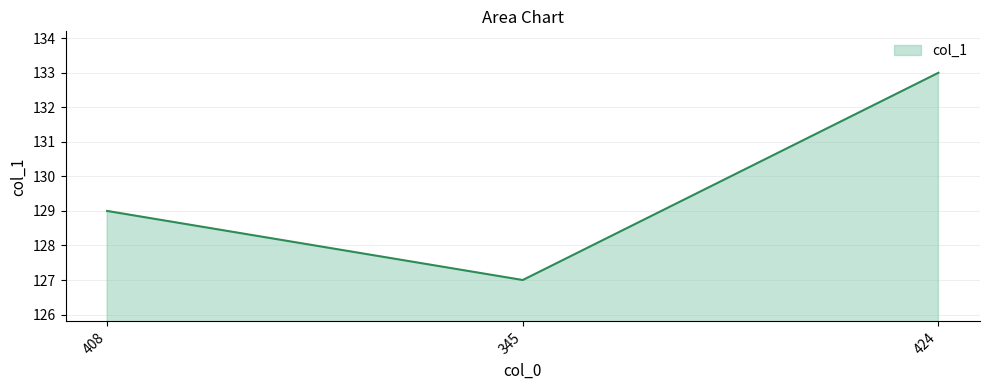

What is the maximum value shown in the chart?

133